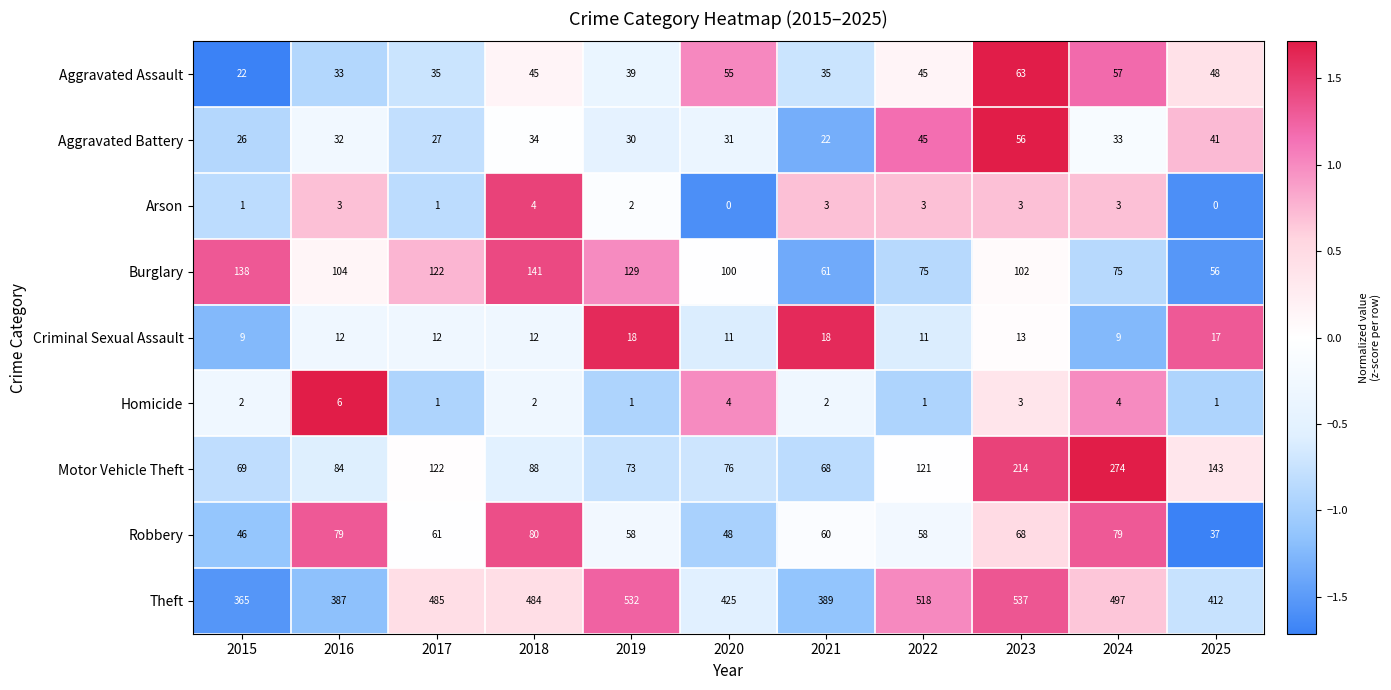

Rank the series at 2025 from lowest to highest value.

Arson, Homicide, Criminal Sexual Assault, Robbery, Aggravated Battery, Aggravated Assault, Burglary, Motor Vehicle Theft, Theft